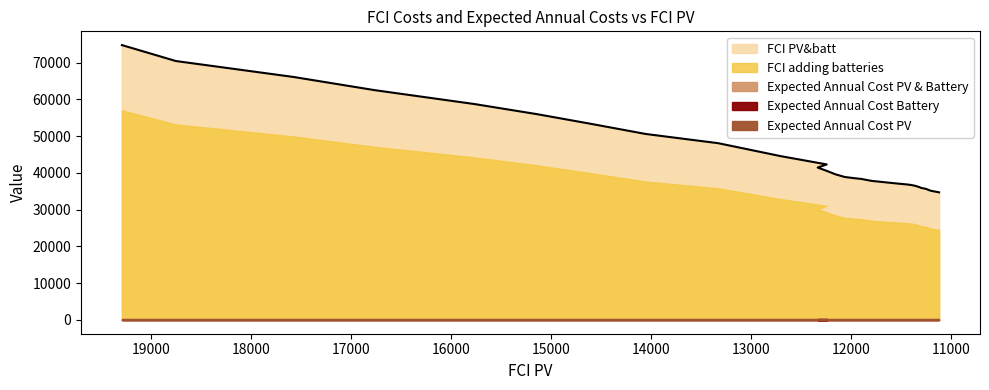

True or false: FCI PV&batt and Expected Annual Cost PV cross at least once.

False